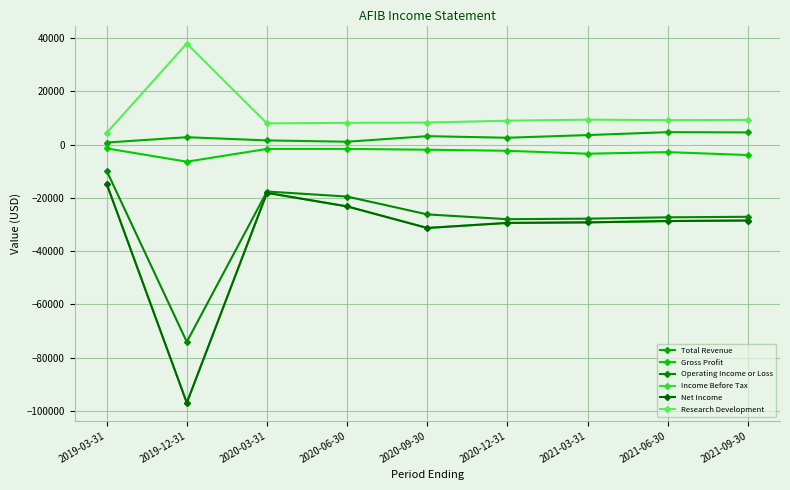

The value of Income Before Tax at 2021-09-30 is -41732. True or false?

False